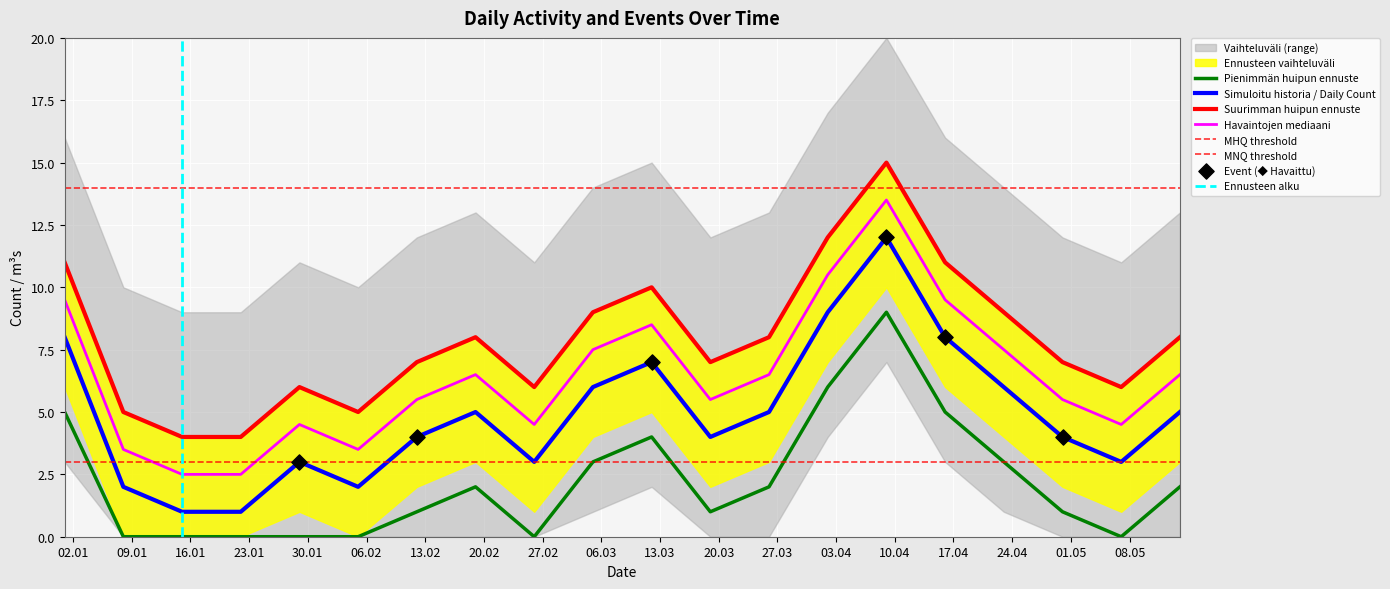

Which has a higher value, 2023-05-14 or 2023-02-05?

2023-05-14